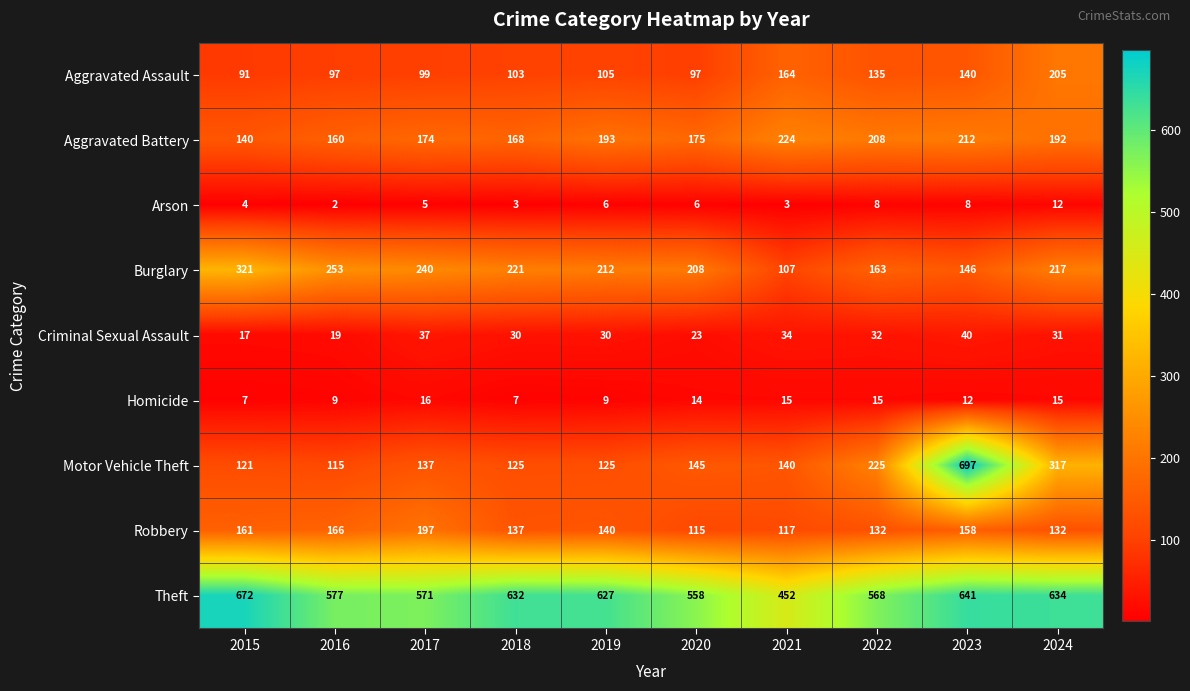

At which label does Aggravated Battery reach its minimum?

2015